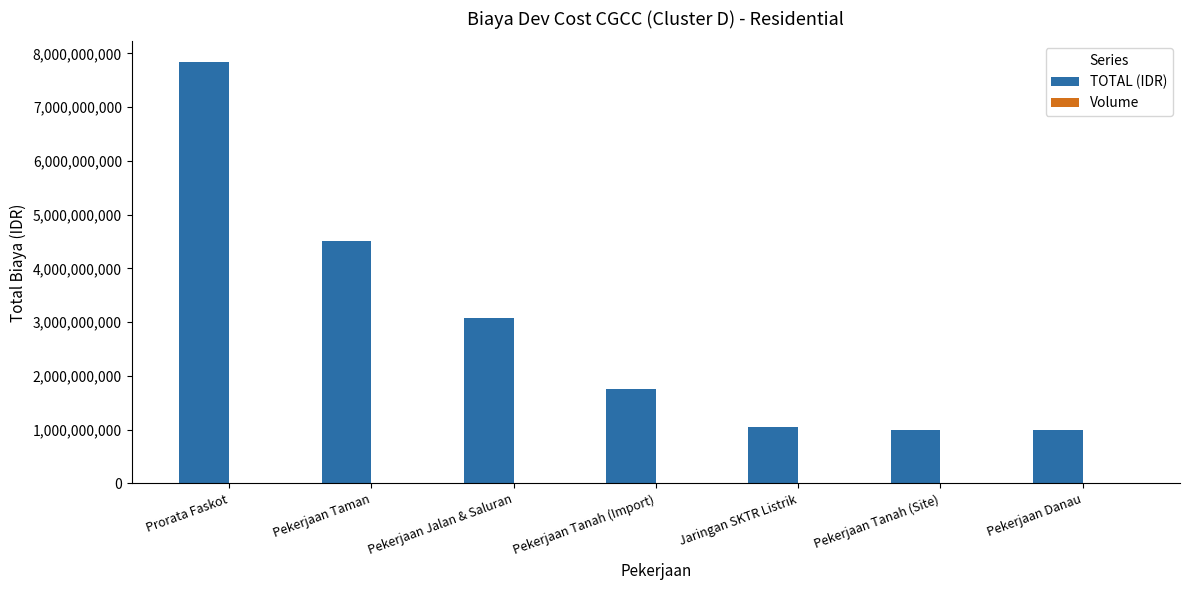

Which series changed the most between Pekerjaan Jalan & Saluran and Jaringan SKTR Listrik?

TOTAL (IDR)